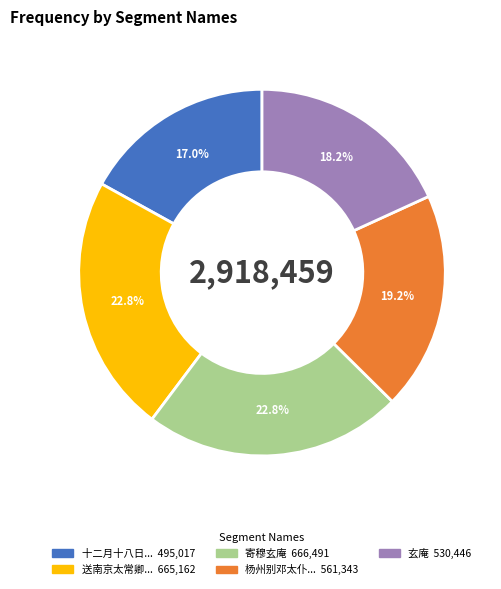

How many segments does this pie chart have?

5